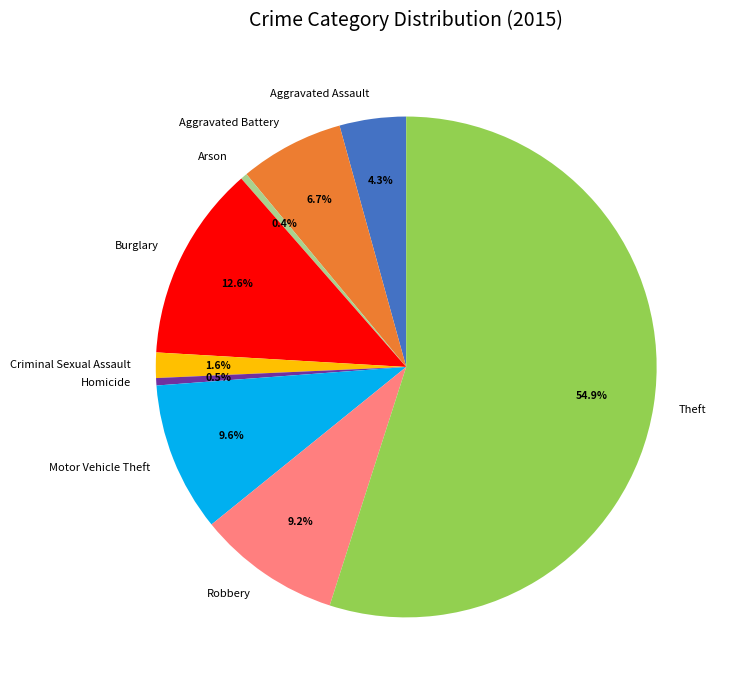

Which has a higher value, Robbery or Burglary?

Burglary